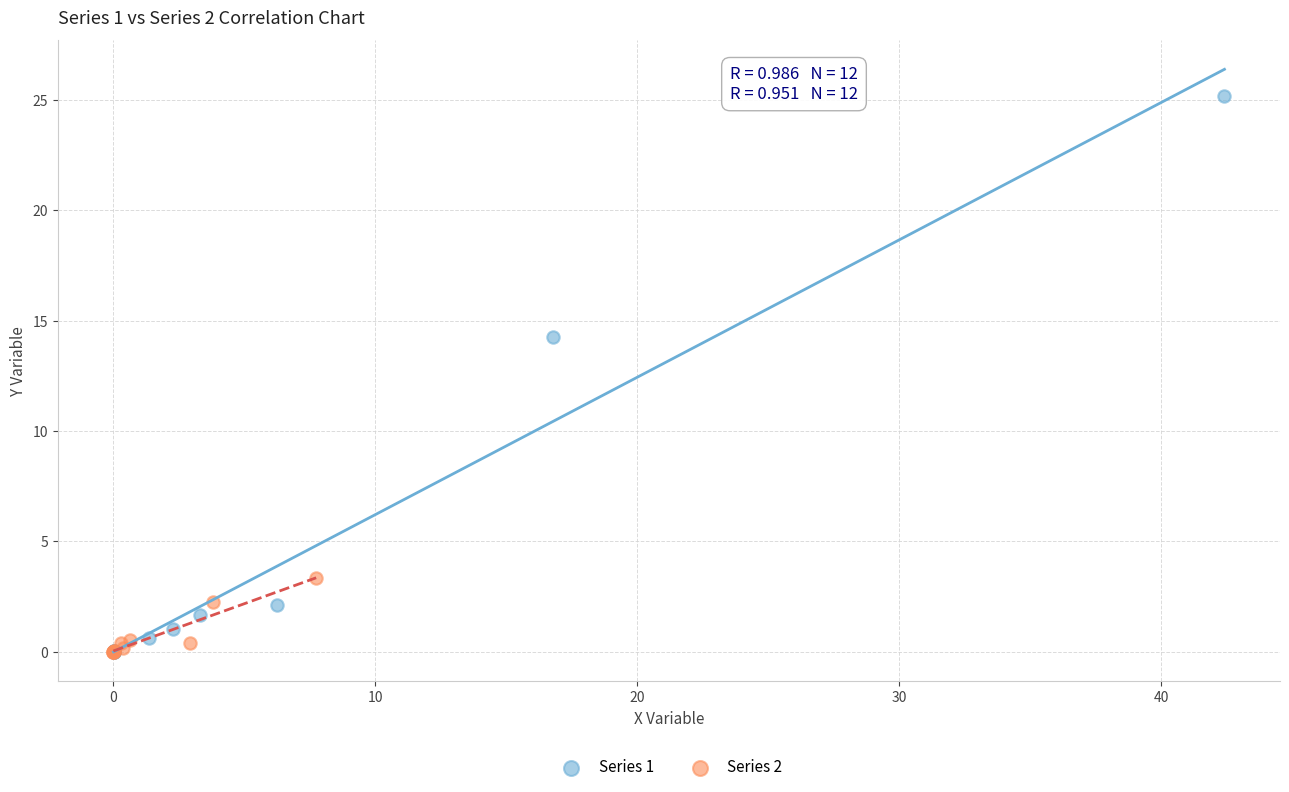

Which series has the largest Y range (max minus min)?

Series 1